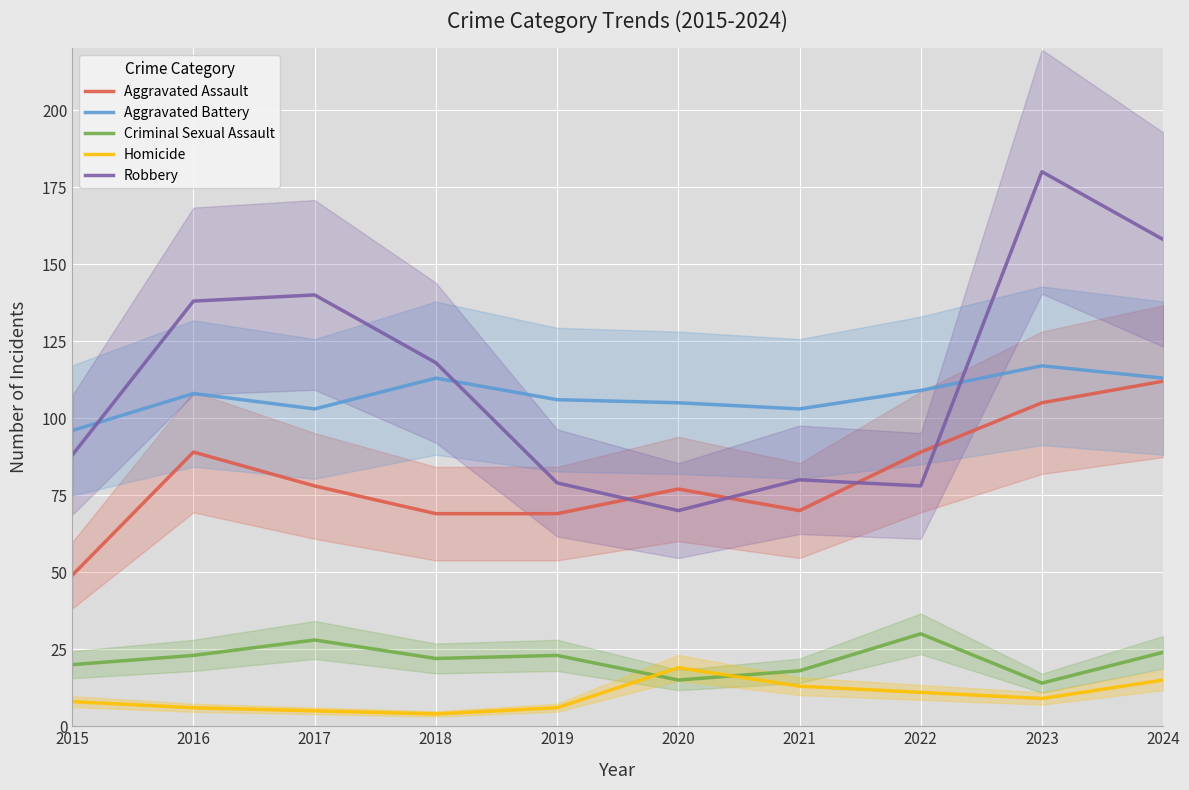

Reading right to left, transcribe all the data shown in this chart.

Aggravated Assault: 112	105	89	70	77	69	69	78	89	49
Aggravated Battery: 113	117	109	103	105	106	113	103	108	96
Criminal Sexual Assault: 24	14	30	18	15	23	22	28	23	20
Homicide: 15	9	11	13	19	6	4	5	6	8
Robbery: 158	180	78	80	70	79	118	140	138	88